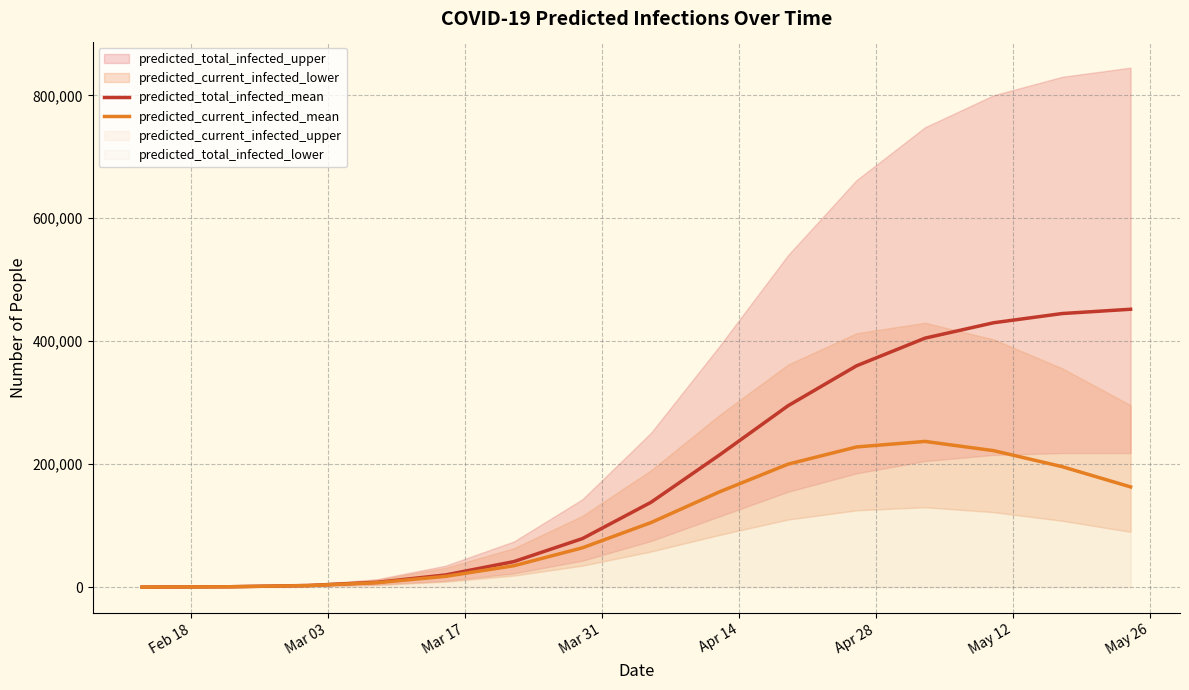

In predicted_current_infected_mean, how many points are higher than both neighbors (excluding endpoints)?

1